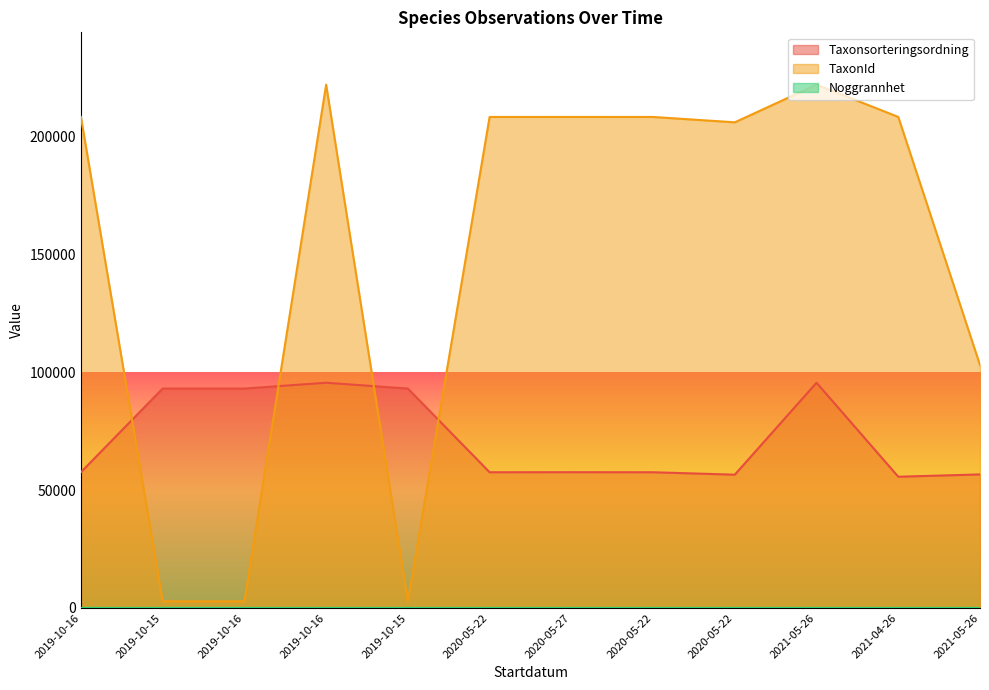

What is the label of the 2nd point from the left?

2019-10-15